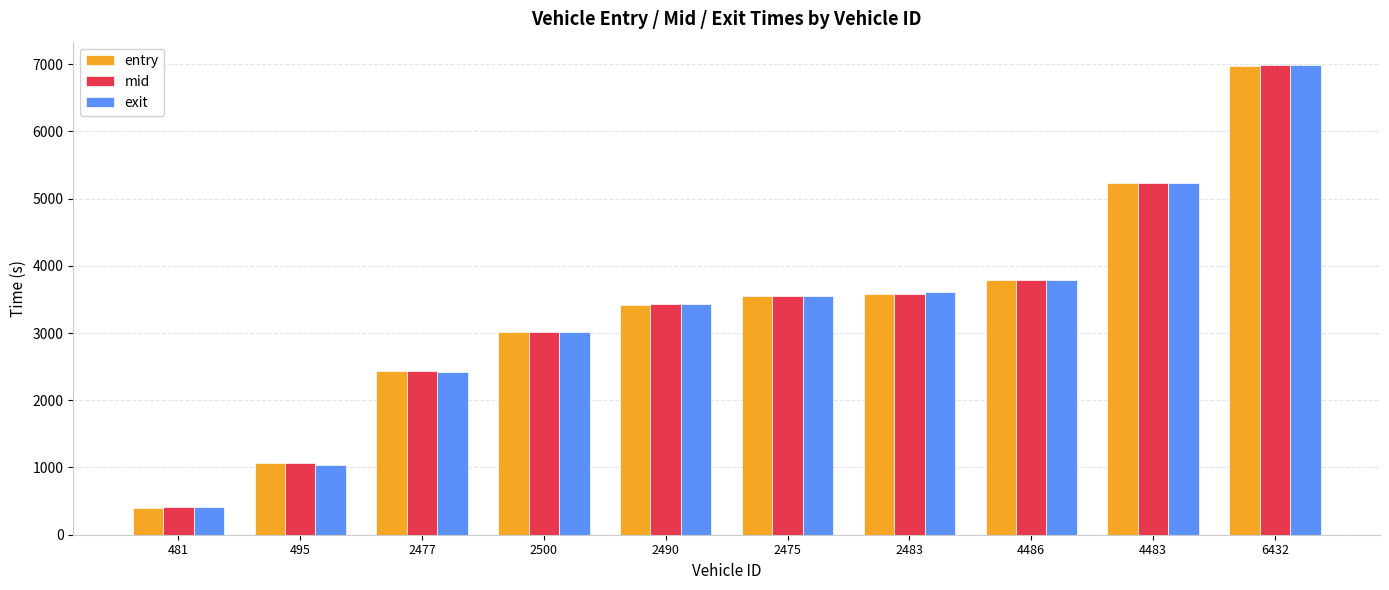

What are all the series names shown in the legend?

entry, mid, exit